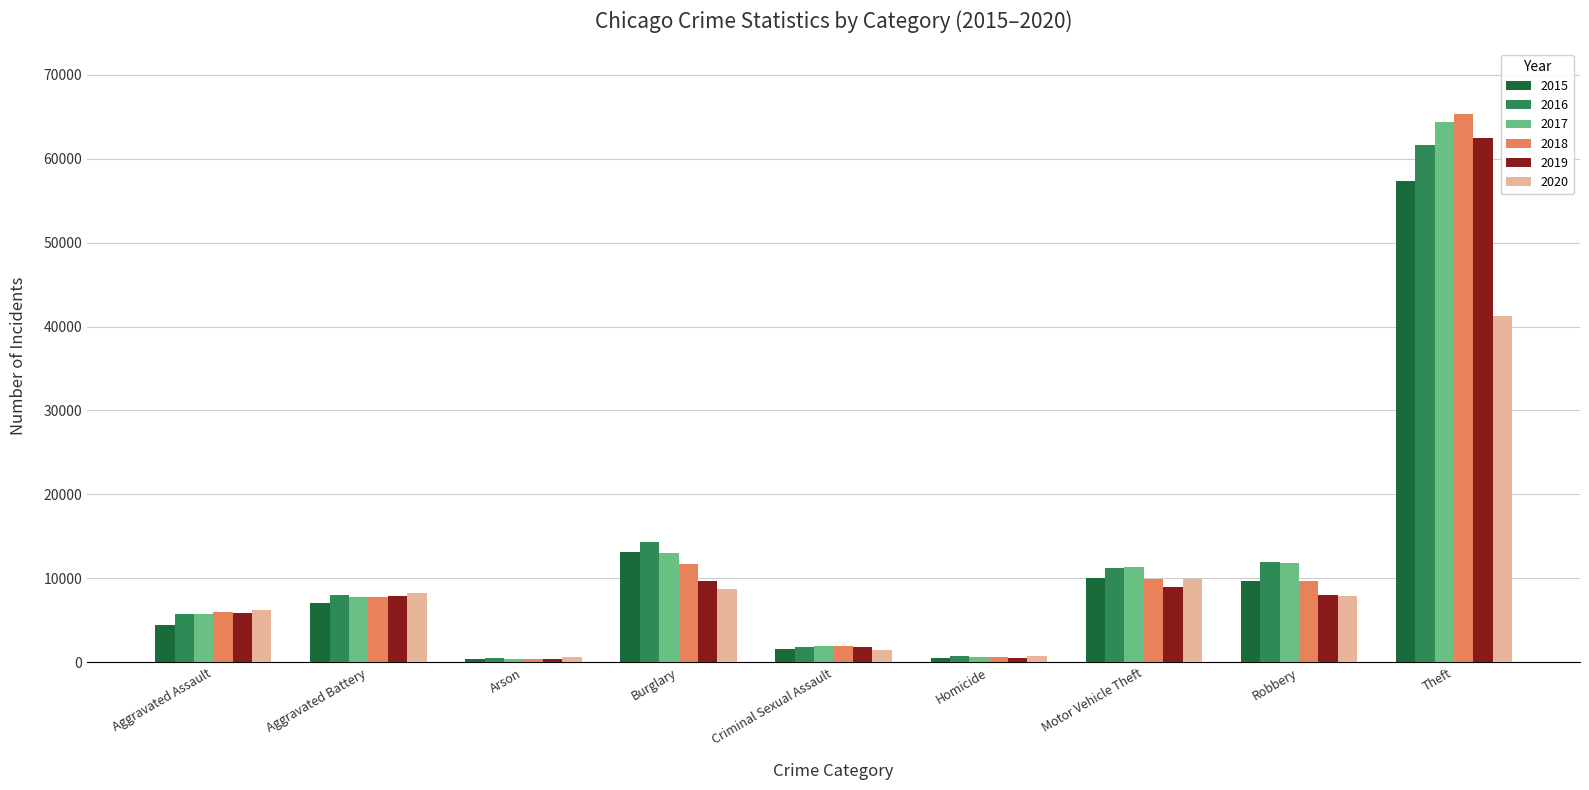

What is the sum of the 2017 values at Motor Vehicle Theft and Burglary?

24381